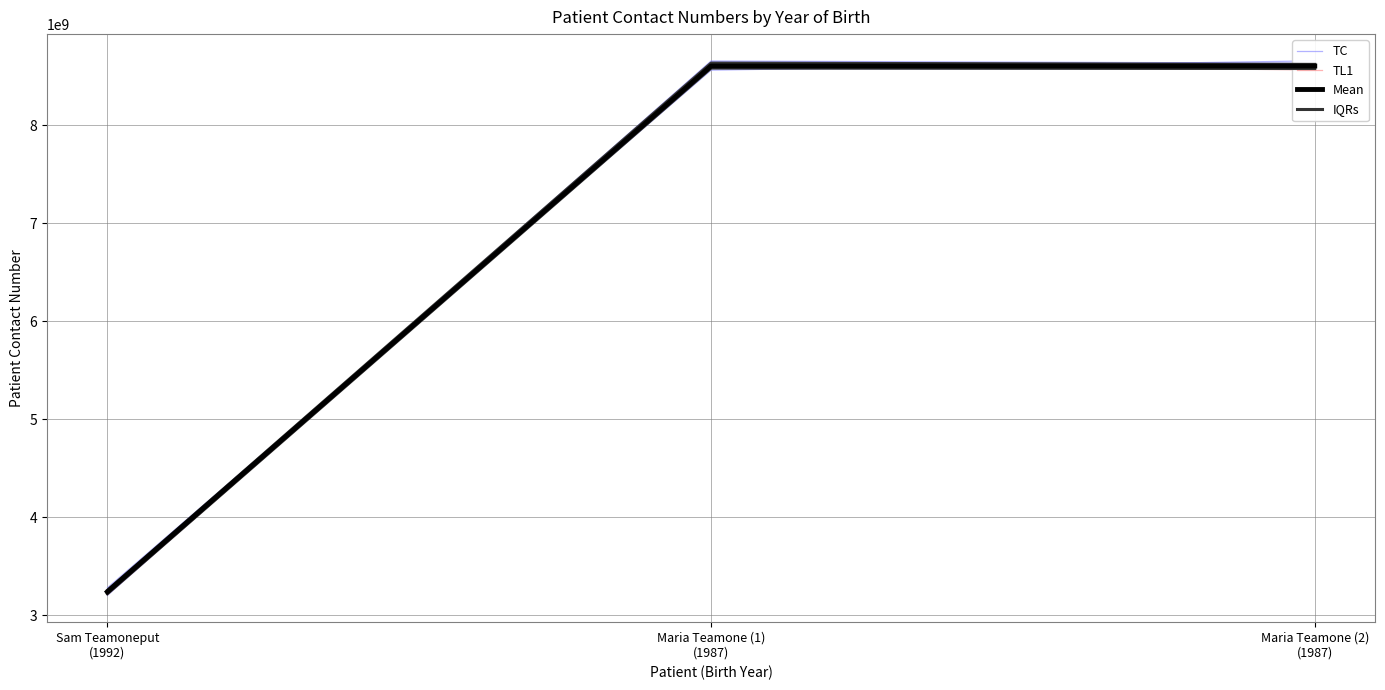

What is the difference between the maximum and minimum values in the IQRs series?

5359744919.6